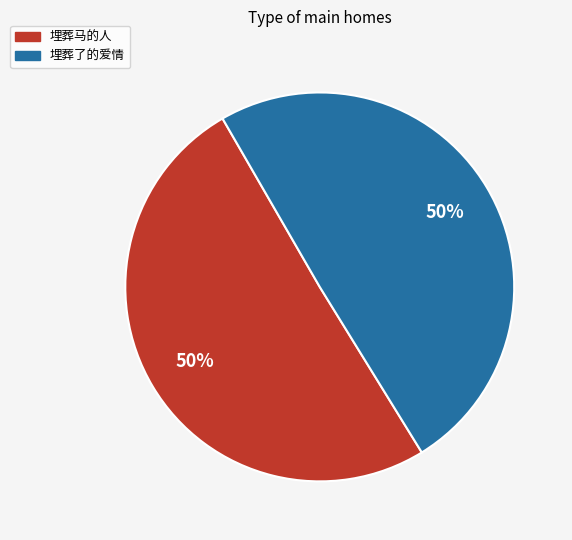

What is the ratio of the value at 埋葬马的人 to the value at 埋葬了的爱情?

1.0